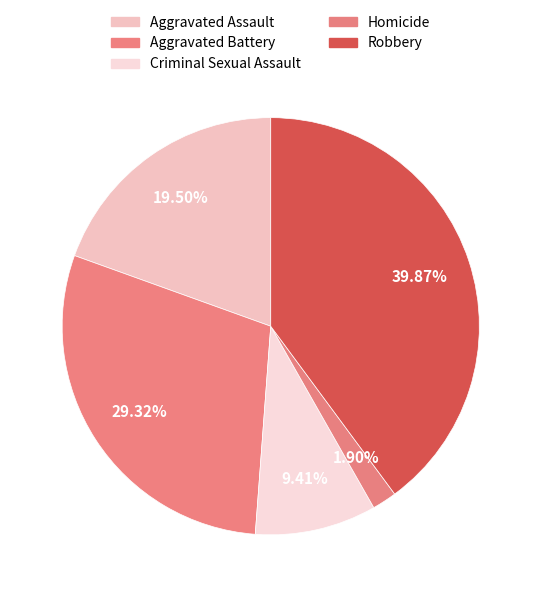

The Robbery slice represents 31% of the pie. True or false?

False